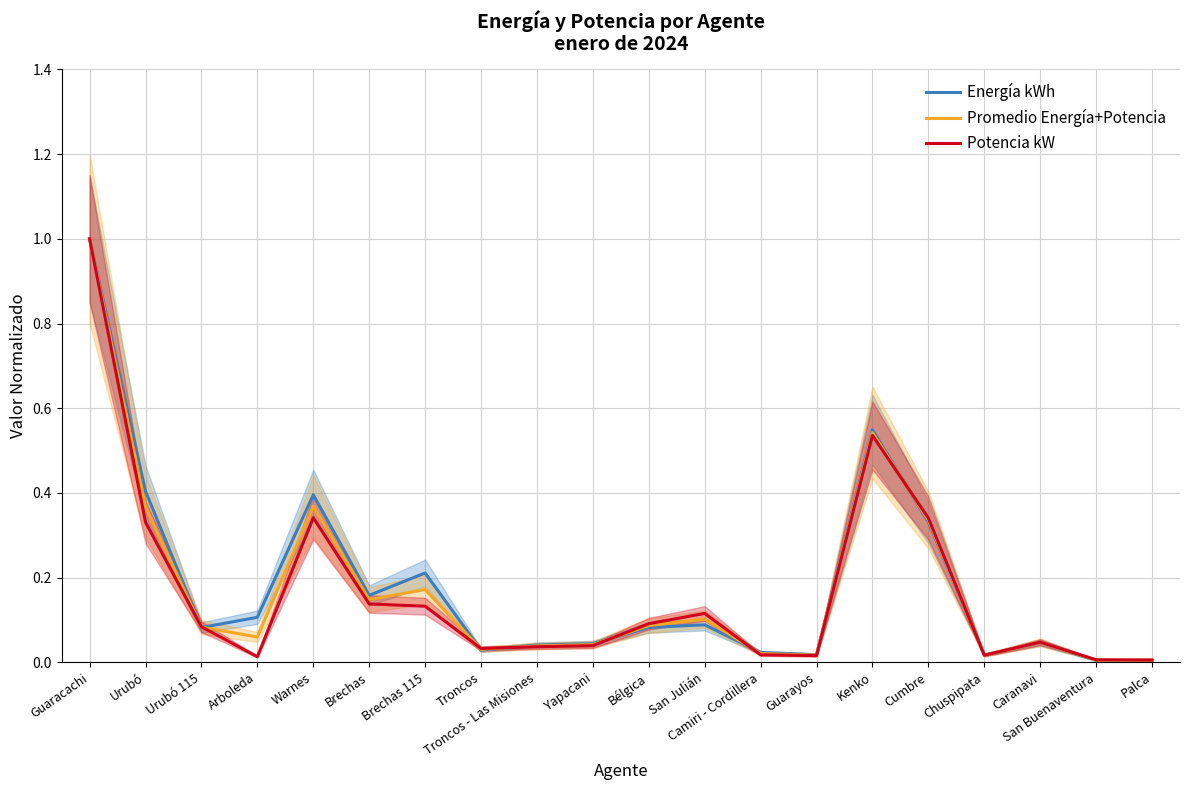

At Kenko, list the series in order from largest to smallest.

Energía kWh, Promedio Energía+Potencia, Potencia kW